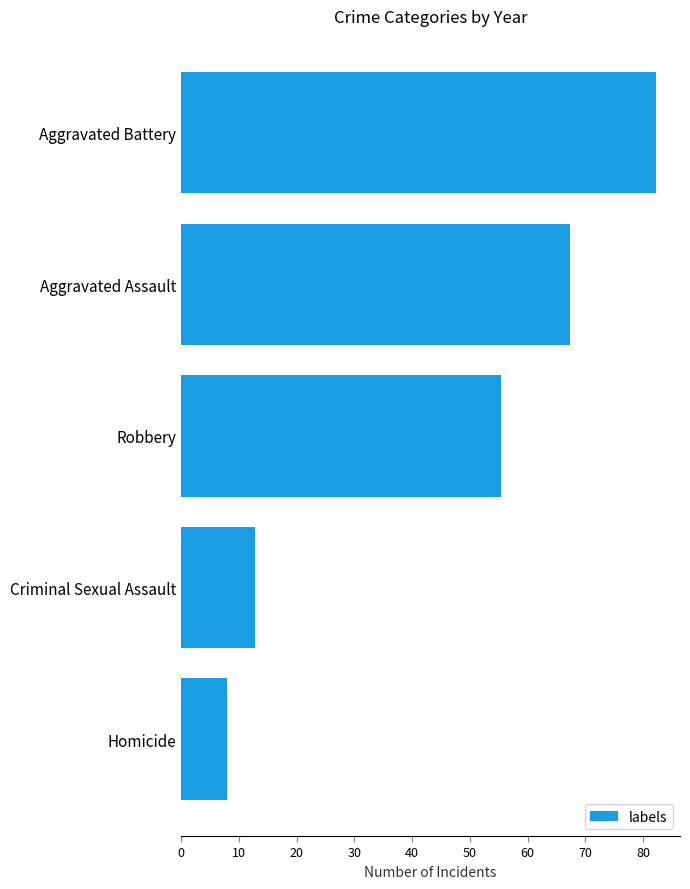

What is the average value?

45.1